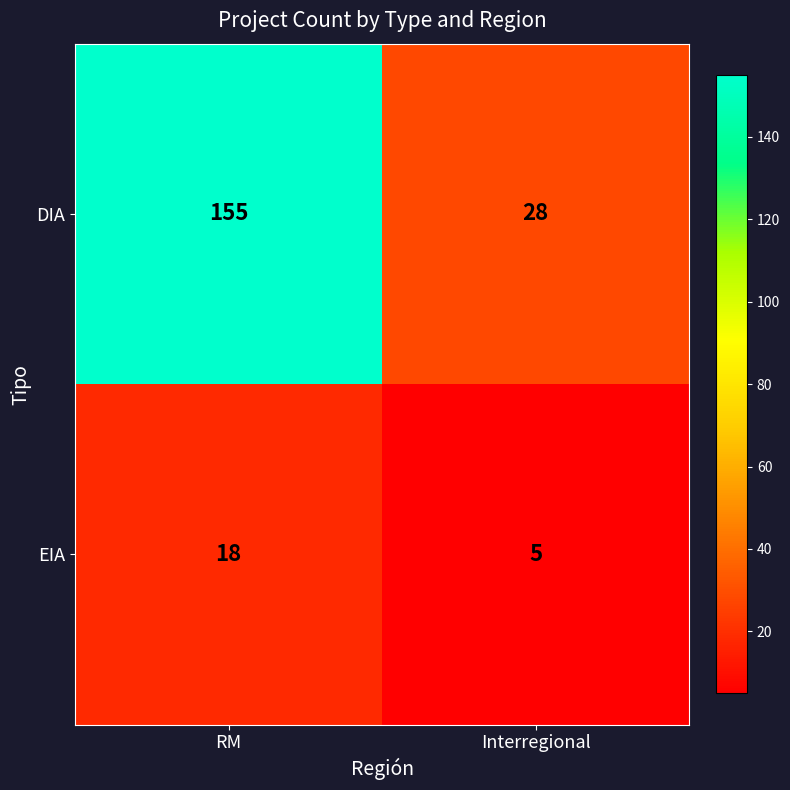

Reading left to right, extract all data points from this chart.

DIA: 155	28
EIA: 18	5